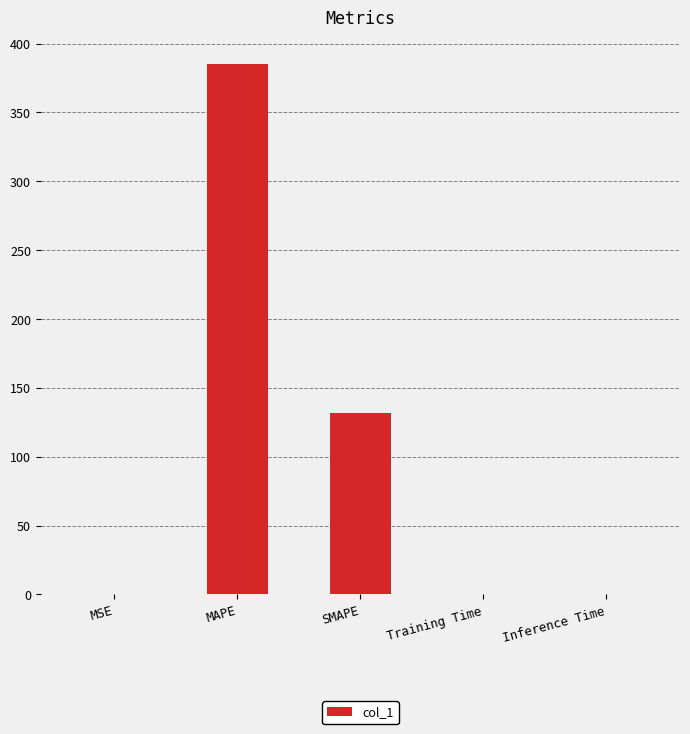

What is the sum of all values?

517.6